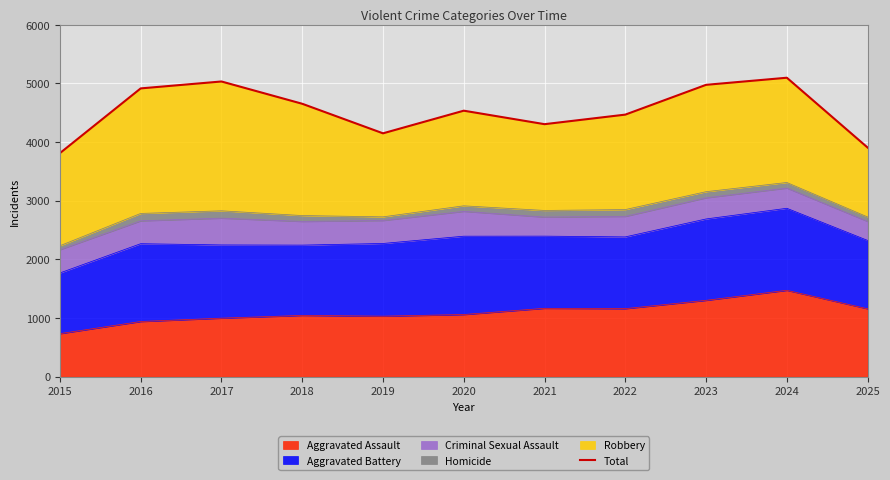

What is the sum of all values?

49859